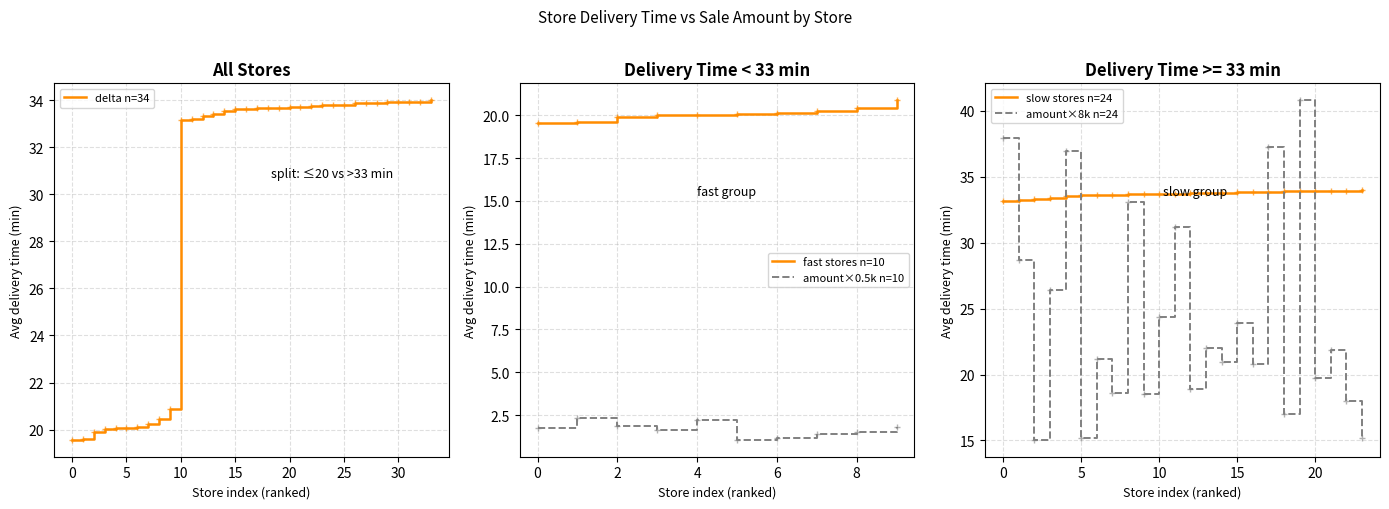

What is the average value?

29.7